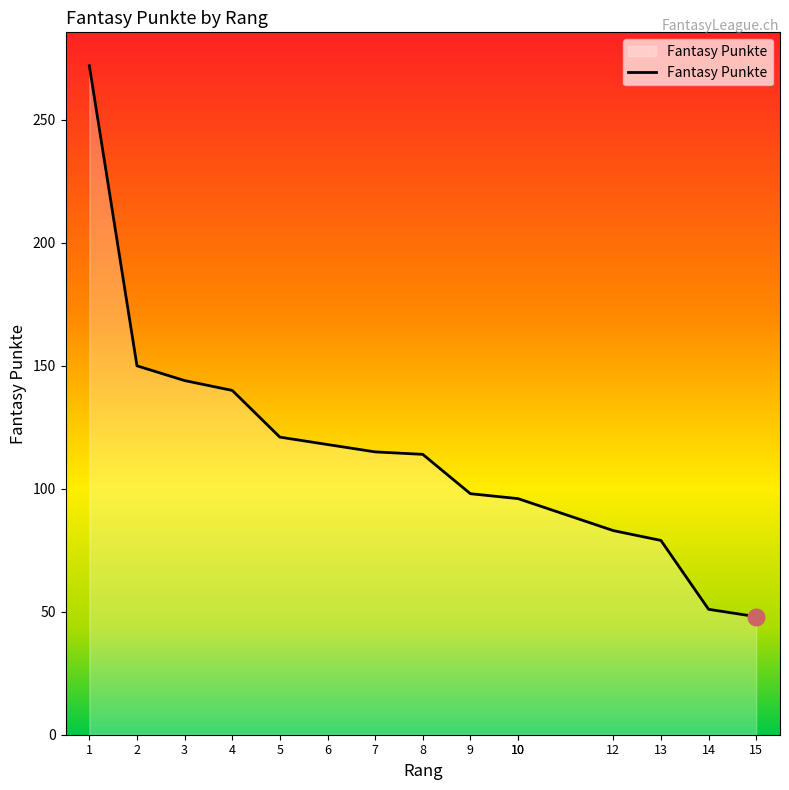

What is the sum of all values?

1725